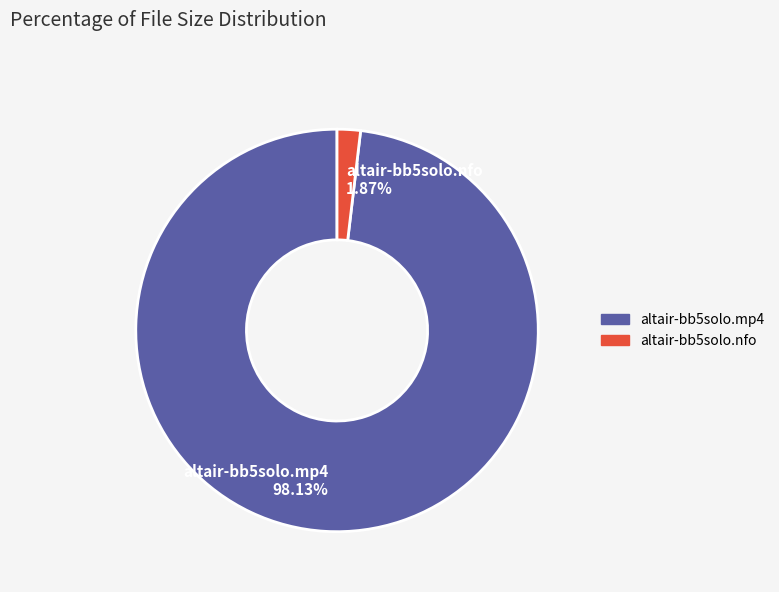

The altair-bb5solo.mp4 slice represents 84% of the pie. True or false?

False